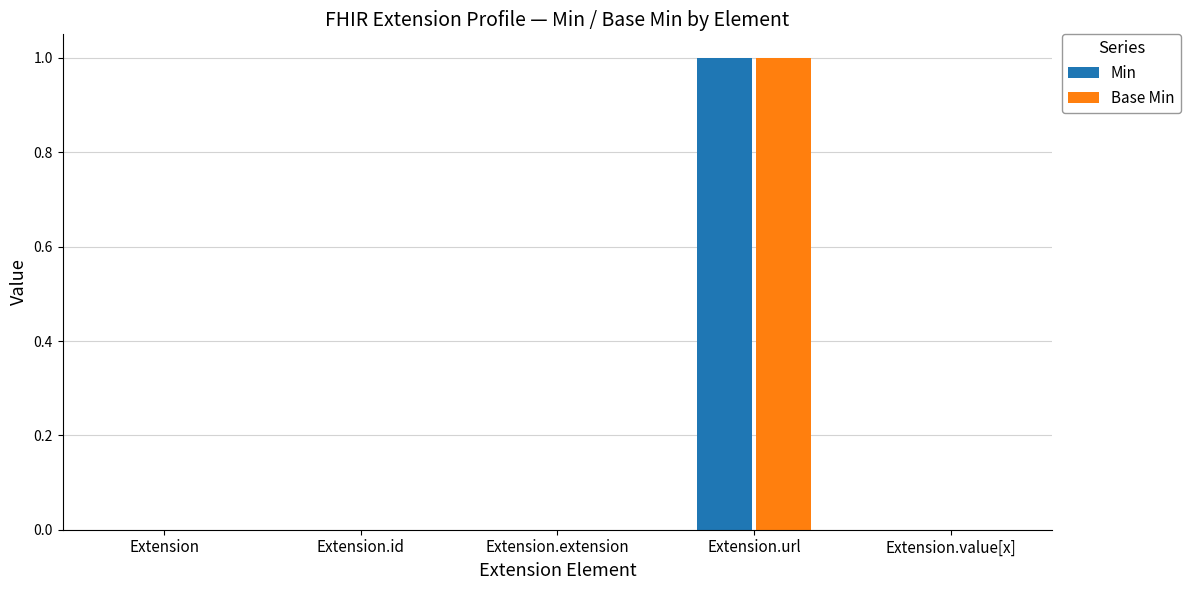

The Min series shows 0 at Extension.id. True or false?

True